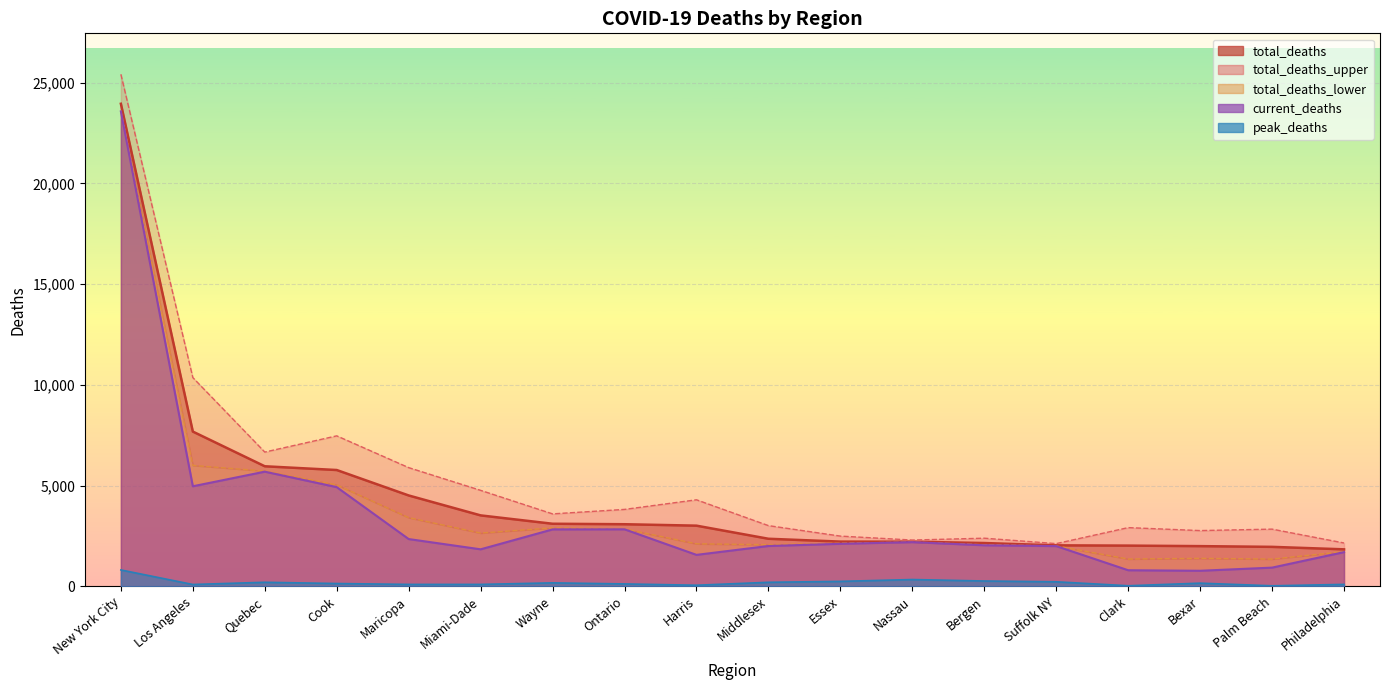

At which label is total_deaths closest to 12895?

Los Angeles